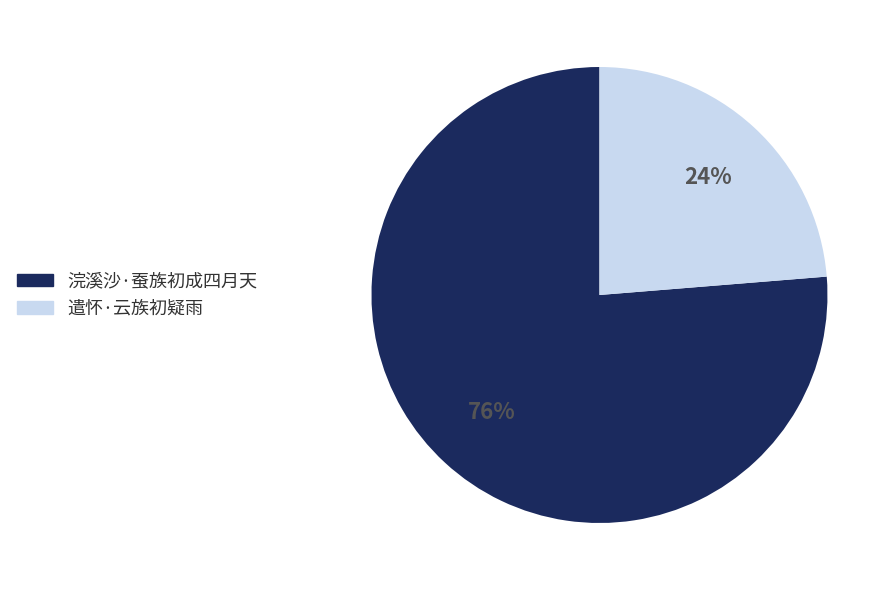

To the nearest percent, what is the combined percentage of 浣溪沙·蚕族初成四月天 and 遣怀·云族初疑雨?

100%